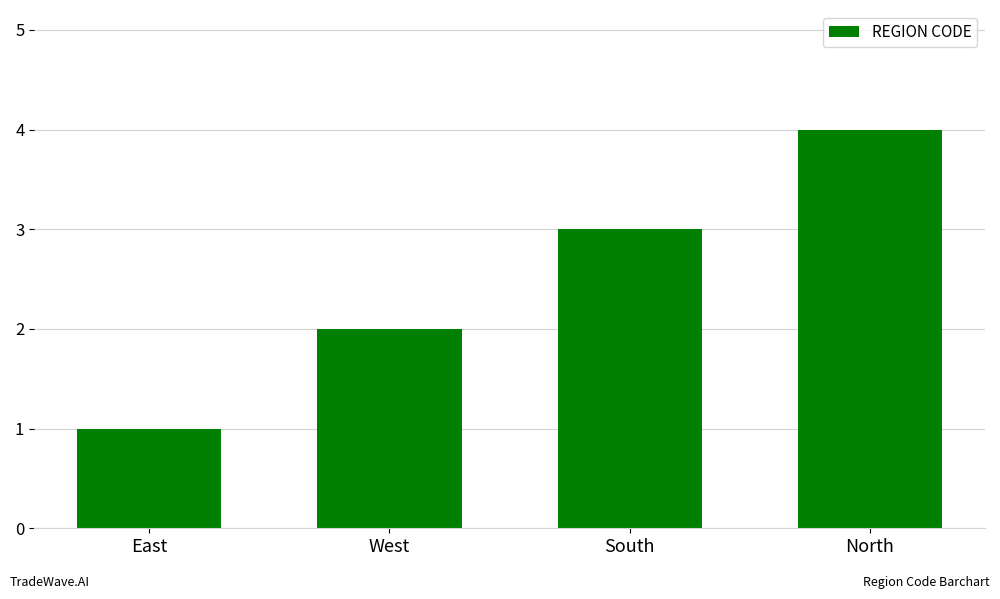

How many values are below 3?

2